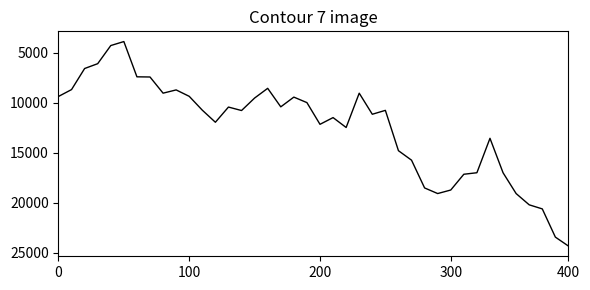

What is the difference between the maximum and minimum values?

20426.0